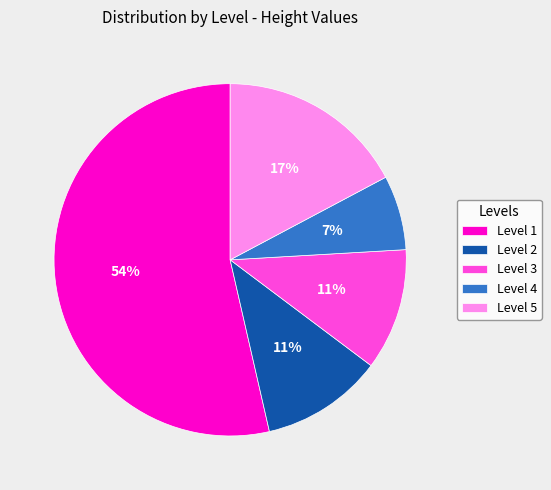

Is Level 3 the majority of the pie?

No